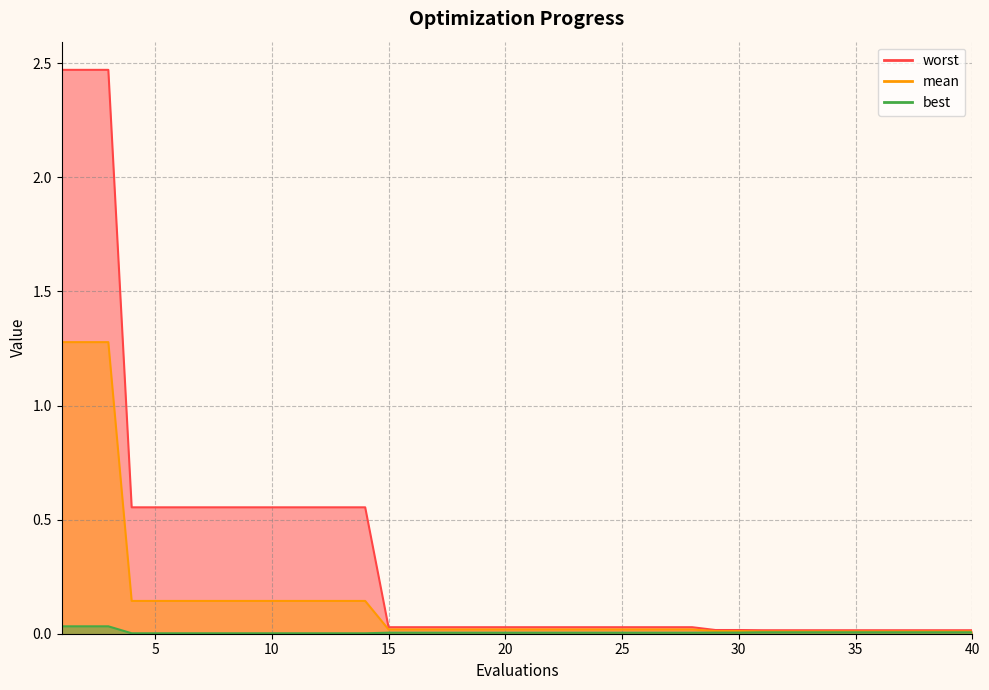

What is the total value across all series at 22?

0.1